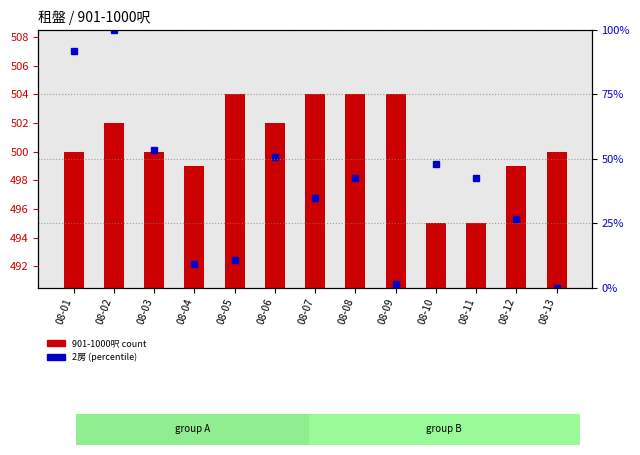

Reading right to left, what are all the values shown in this chart?

901-1000呎 count: 08-13=500.0	08-12=499.0	08-11=495.0	08-10=495.0	08-09=504.0	08-08=504.0	08-07=504.0	08-06=502.0	08-05=504.0	08-04=499.0	08-03=500.0	08-02=502.0	08-01=500.0
2房 (percentile): 08-13=0.0	08-12=26.7	08-11=42.7	08-10=48.0	08-09=1.3	08-08=42.7	08-07=34.7	08-06=50.7	08-05=10.7	08-04=9.3	08-03=53.3	08-02=100.0	08-01=92.0